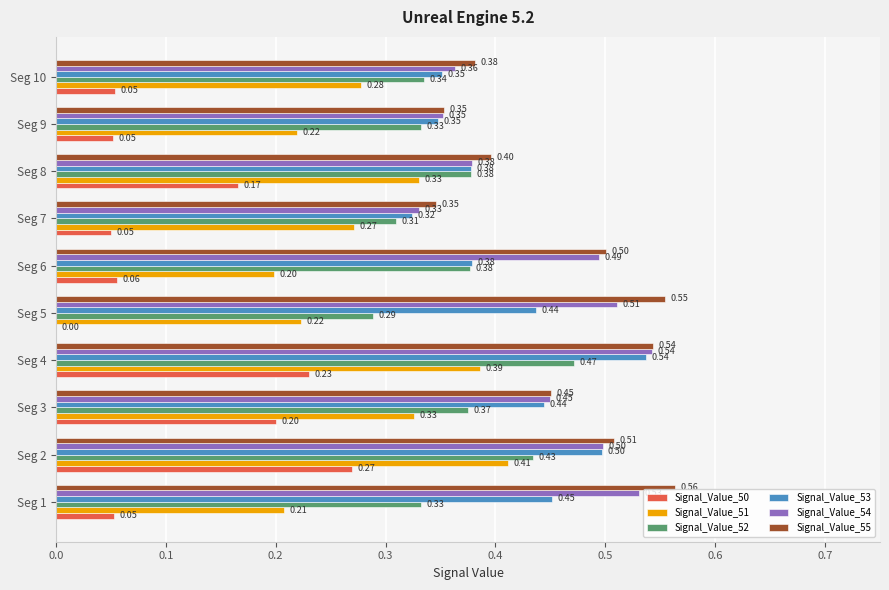

What is the total value across all series at Seg 2?

2.6